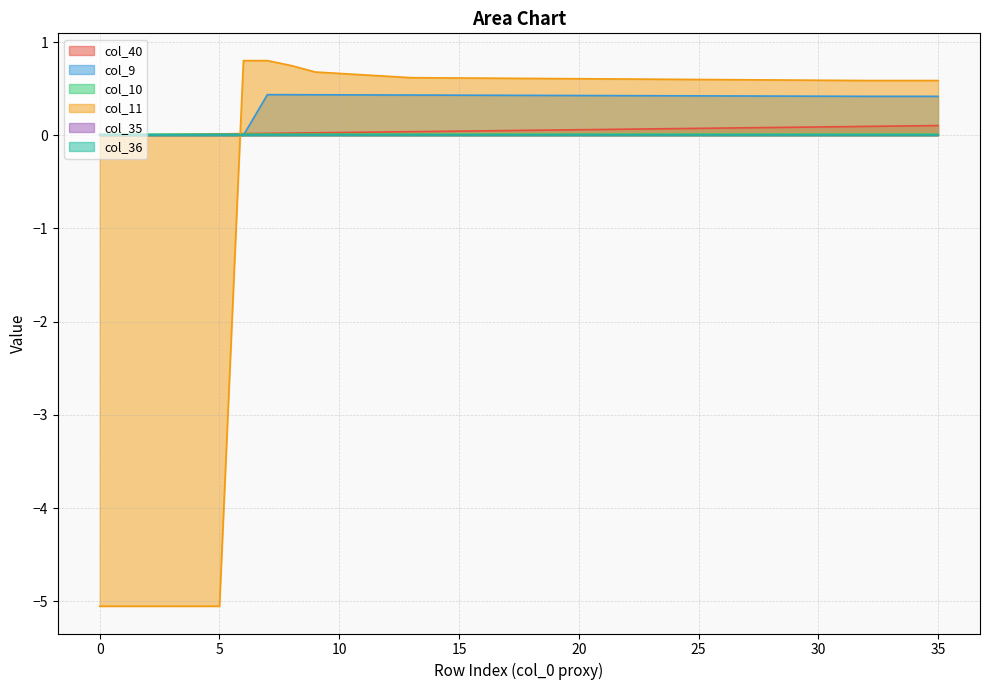

Does the chart display data point markers on the line(s)?

No